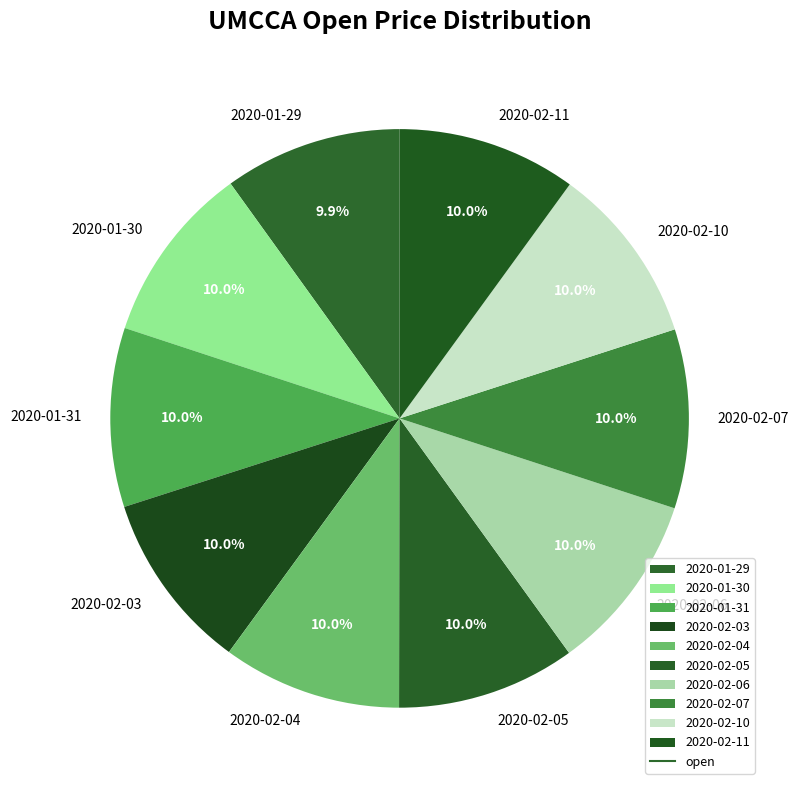

The 2020-02-10 slice represents 17% of the pie. True or false?

False